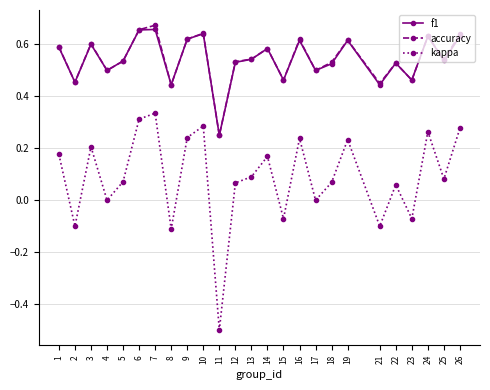

Between 6 and 15, which series saw the biggest shift?

kappa